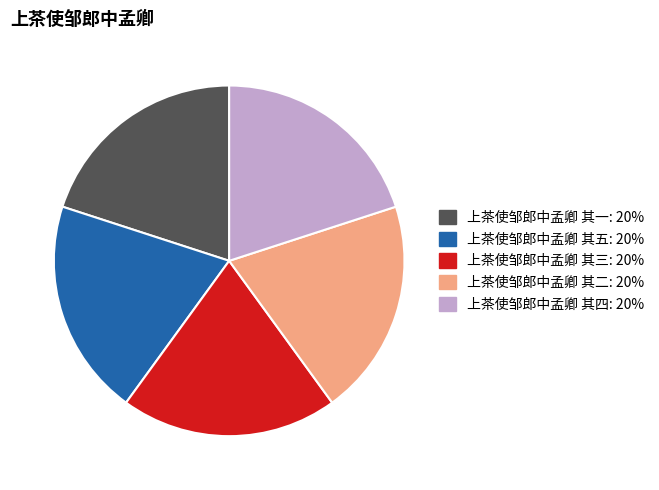

Do 上茶使邹郎中孟卿 其四 and 上茶使邹郎中孟卿 其二 together represent more than half of the pie?

No